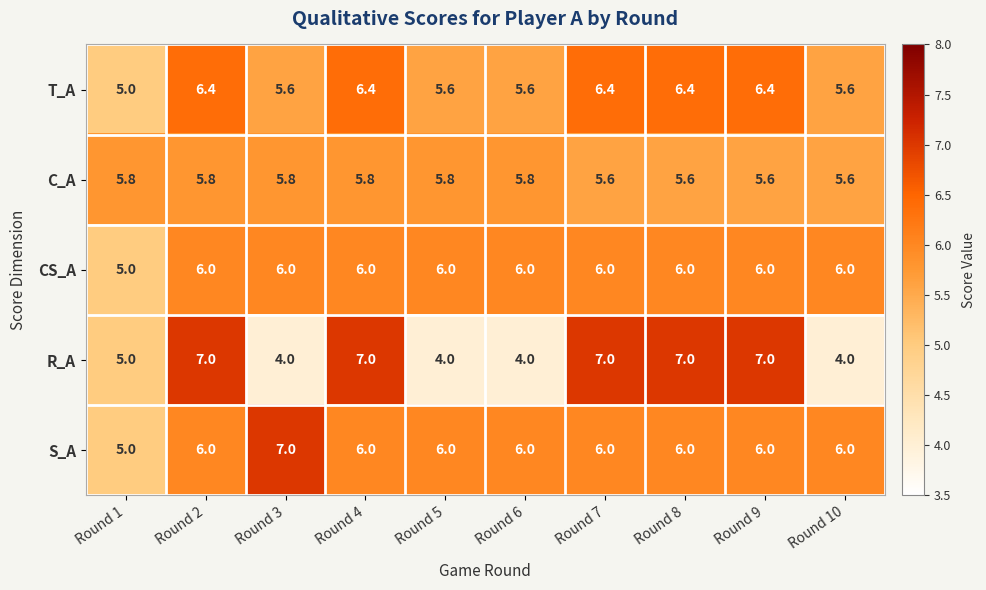

What is the difference between the second highest and minimum values in the CS_A series?

1.0